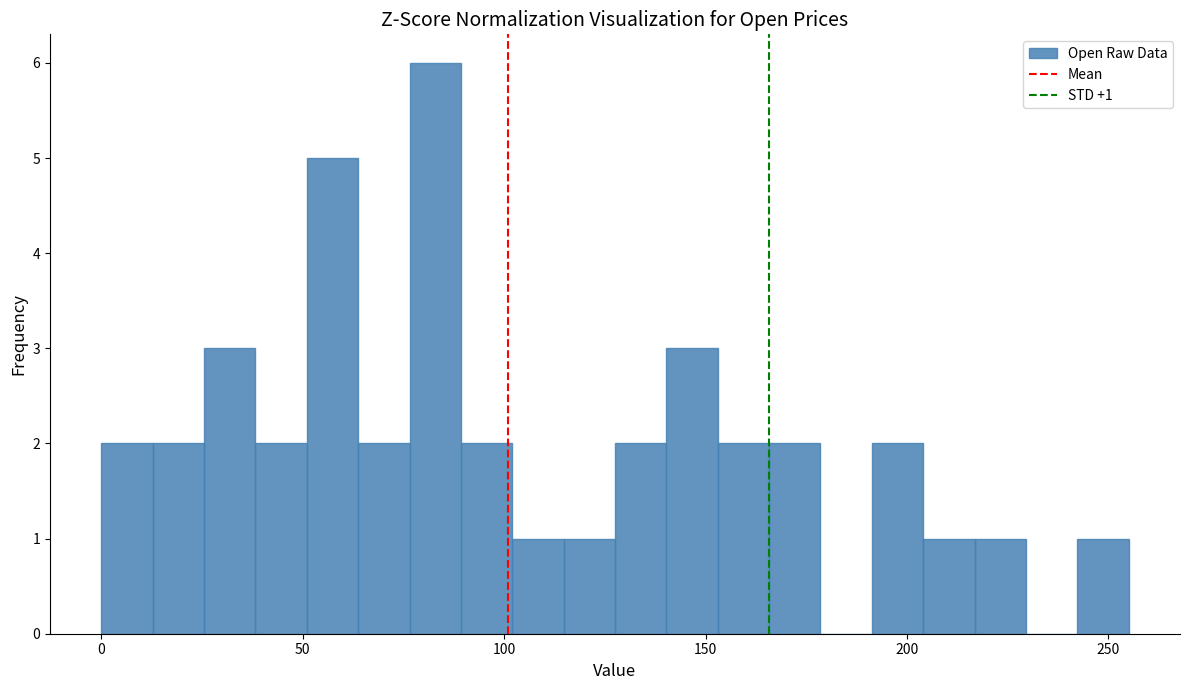

Read against the x-axis, roughly where is the centre of the tallest bar?

85